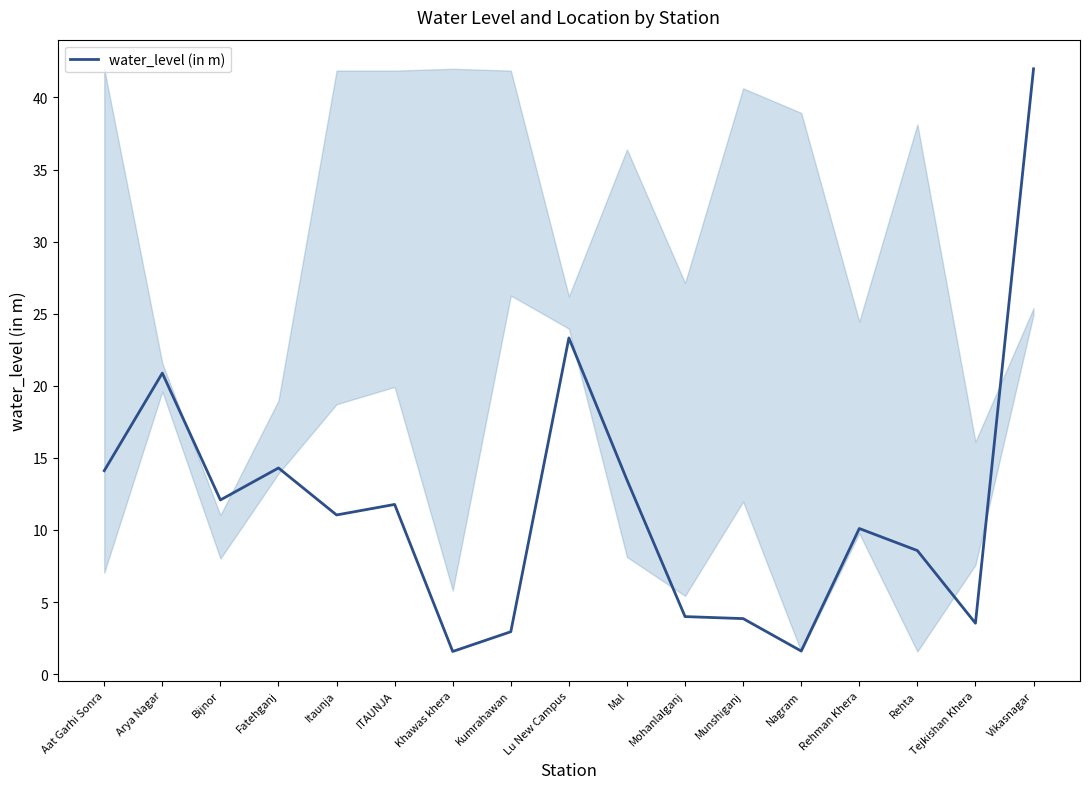

Where is the data nearest to the value 21?

Arya Nagar